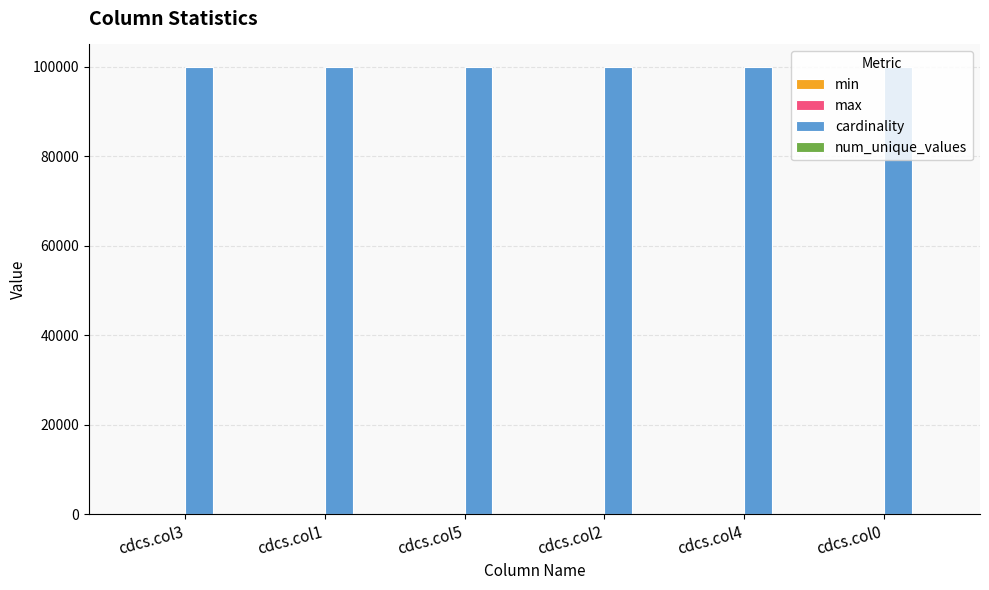

The value of cardinality at cdcs.col5 is 63871. True or false?

False